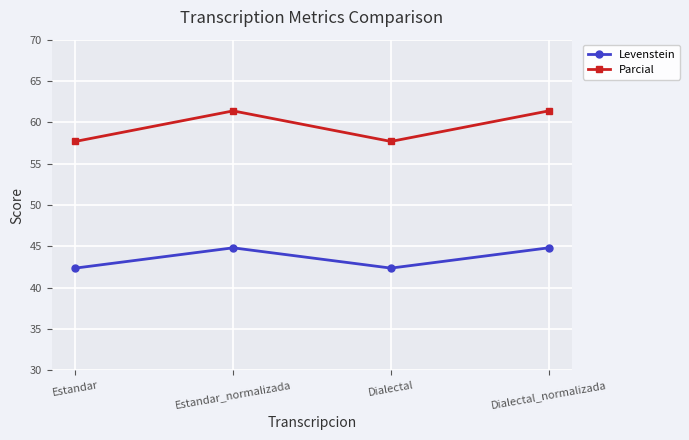

What is the difference between the highest and lowest values at Estandar?

15.3